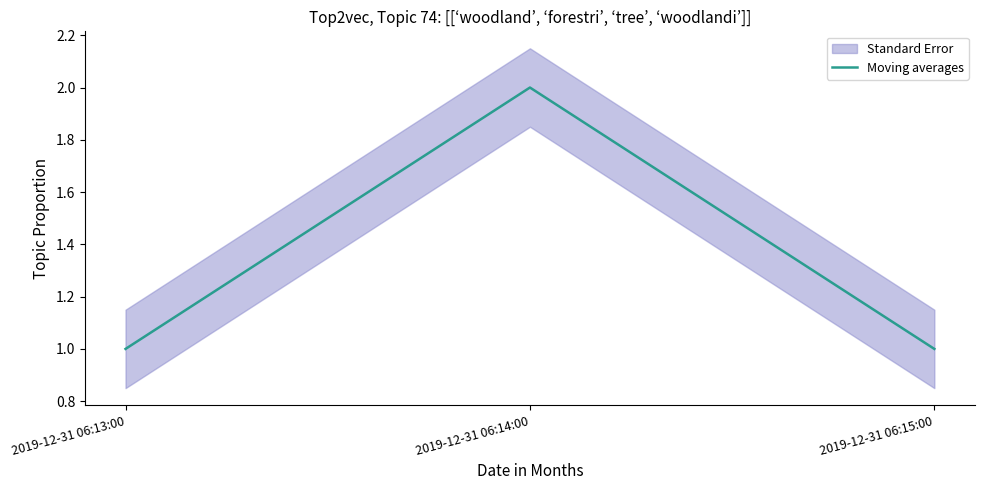

What value does the data have at 2019-12-31 06:15:00?

1